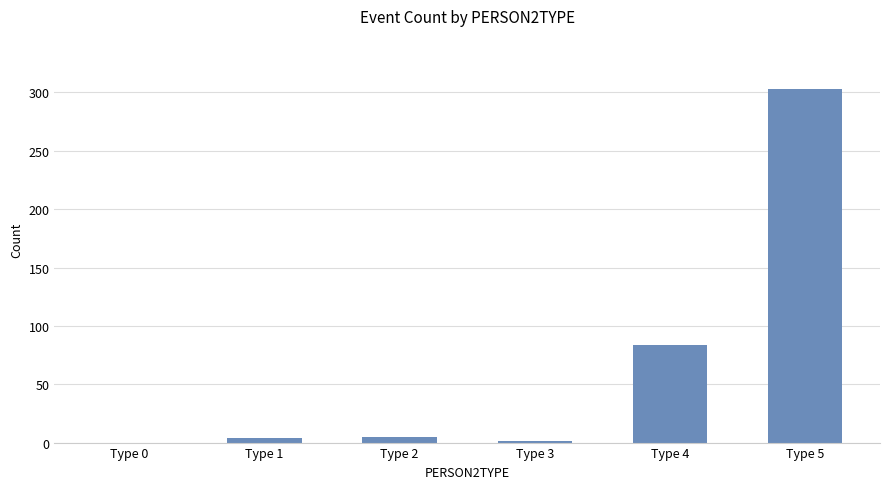

Where is the data nearest to the value 151?

Type 4